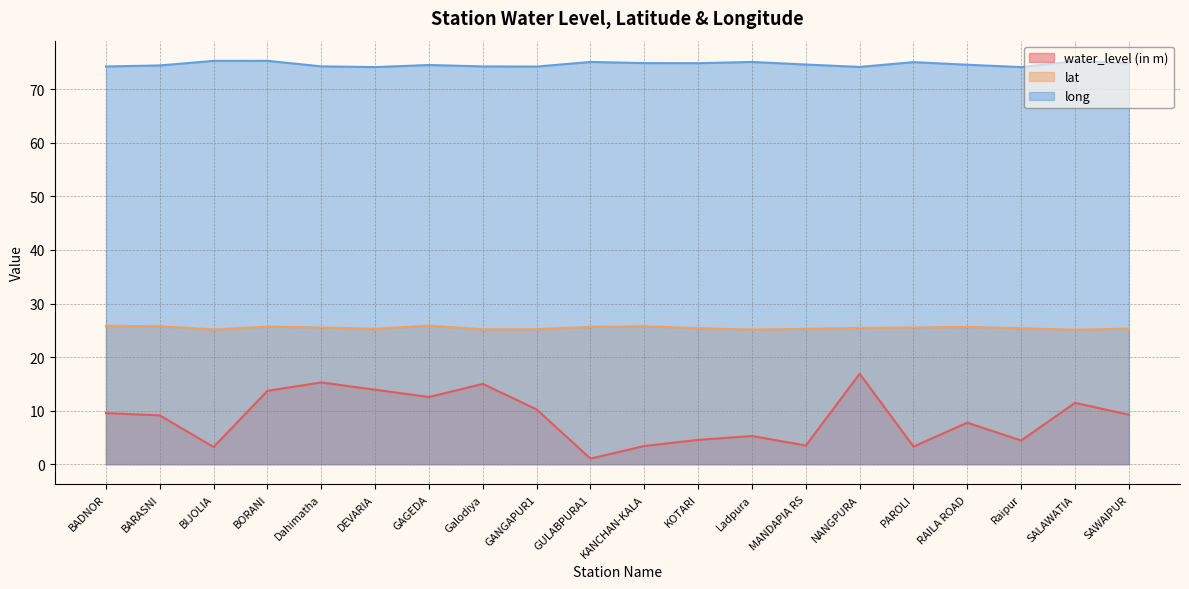

What is the minimum value for lat?

25.1